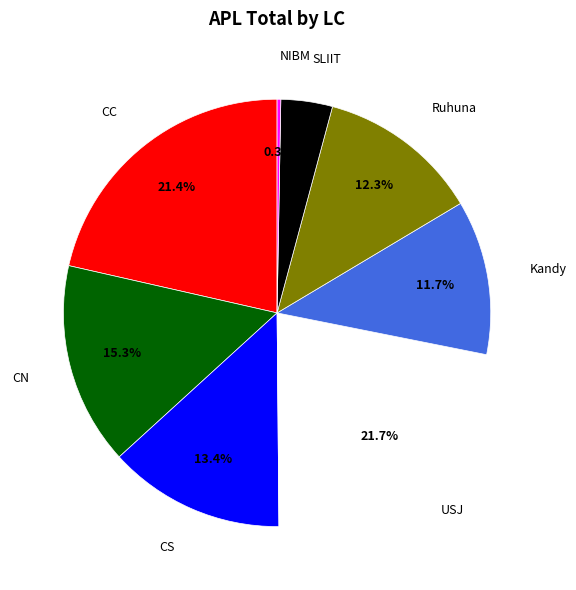

Does CS account for over 50% of the chart?

No